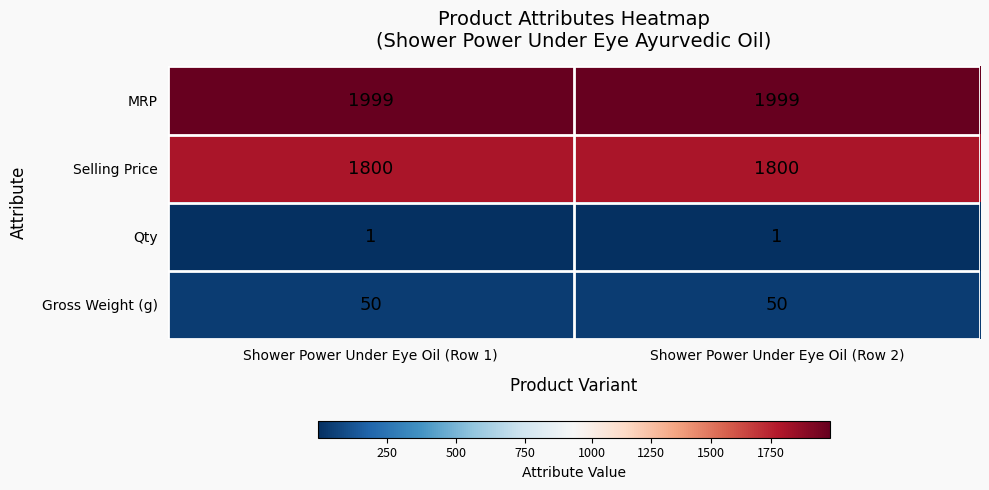

True or false: MRP has a value of 1999 at Shower Power Under Eye Oil (Row 2).

True